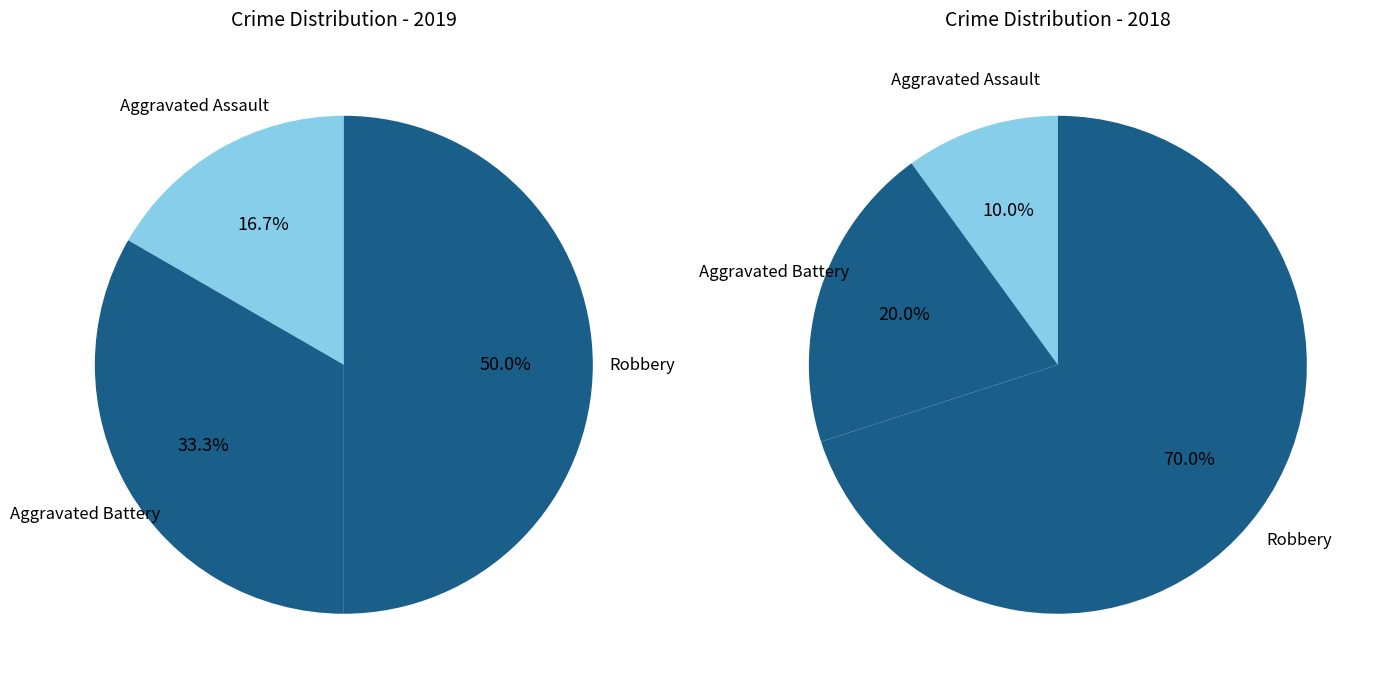

Which series has the widest spread of values?

values_2018